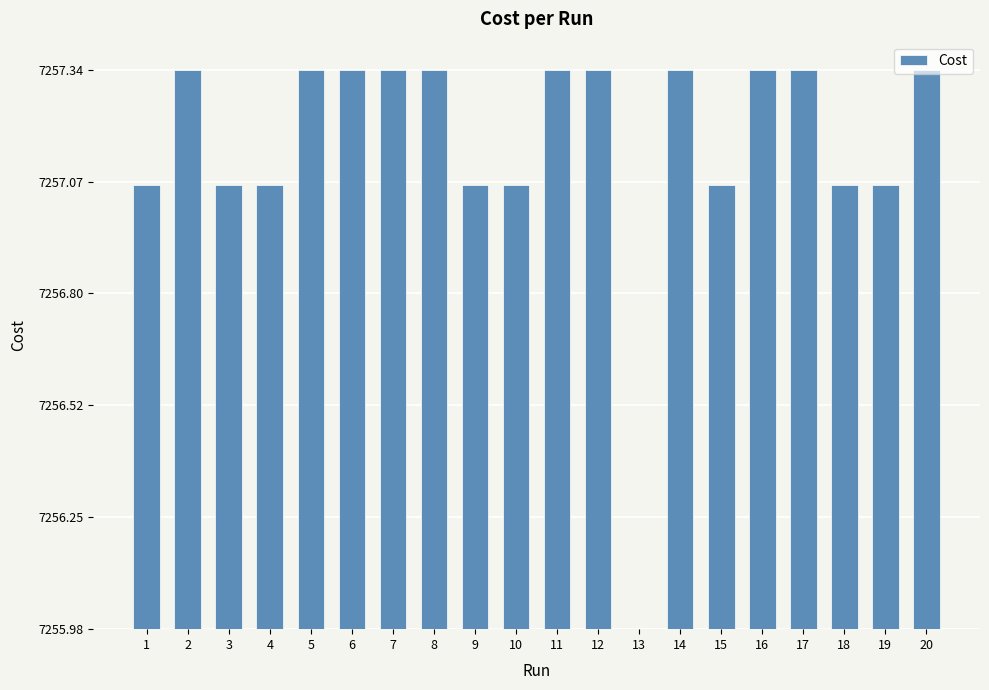

What is the ratio of the value at 20 to the value at 8?

1.0